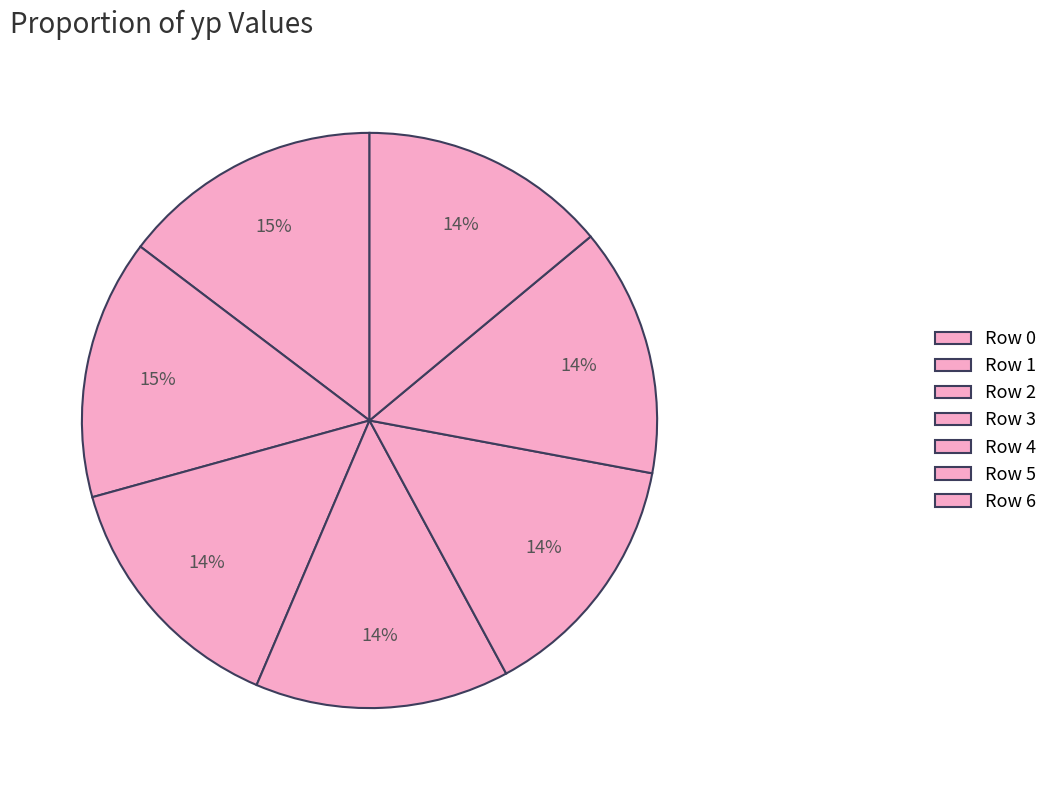

Count the number of slices in the pie.

7